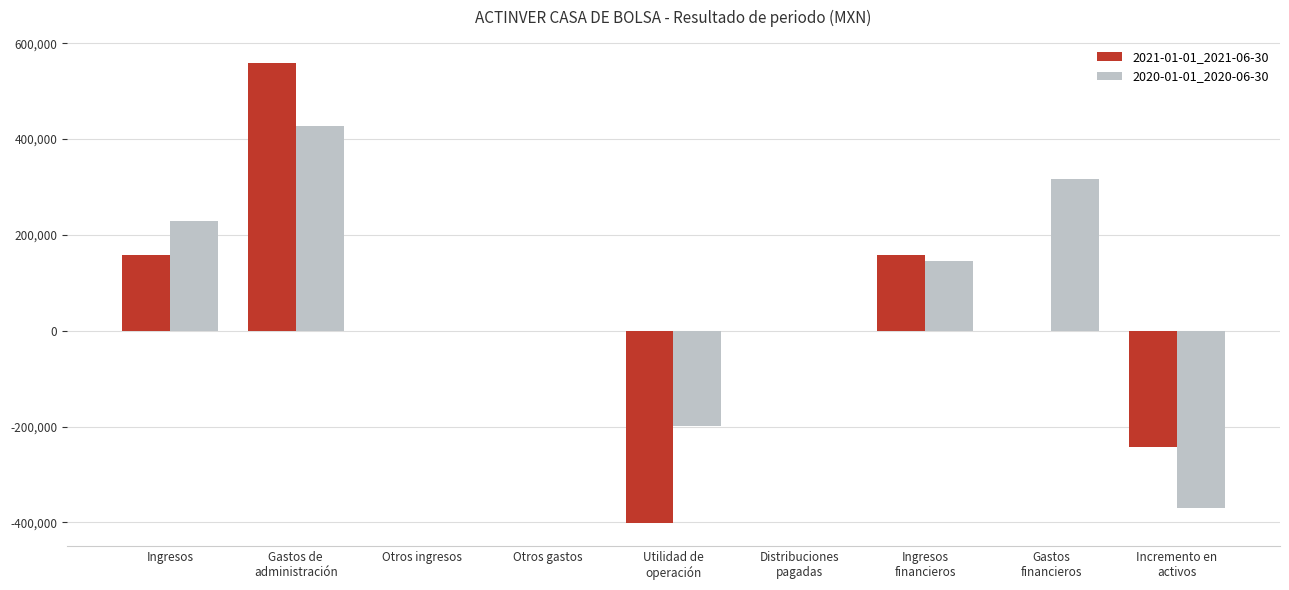

True or false: 2020-01-01_2020-06-30 has a value of -269280 at Otros ingresos.

False